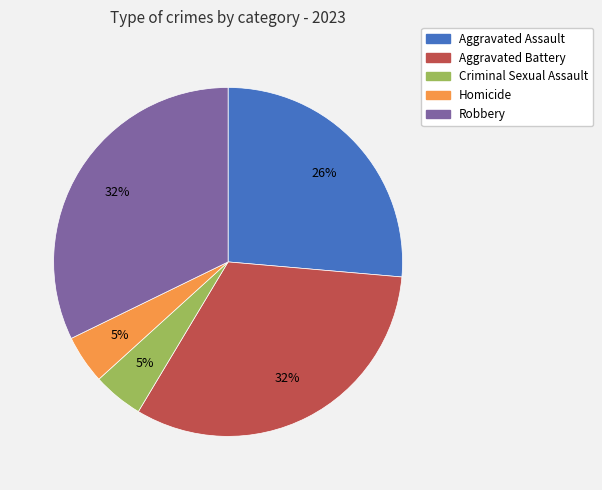

To the nearest percent, what is the average slice percentage?

20%